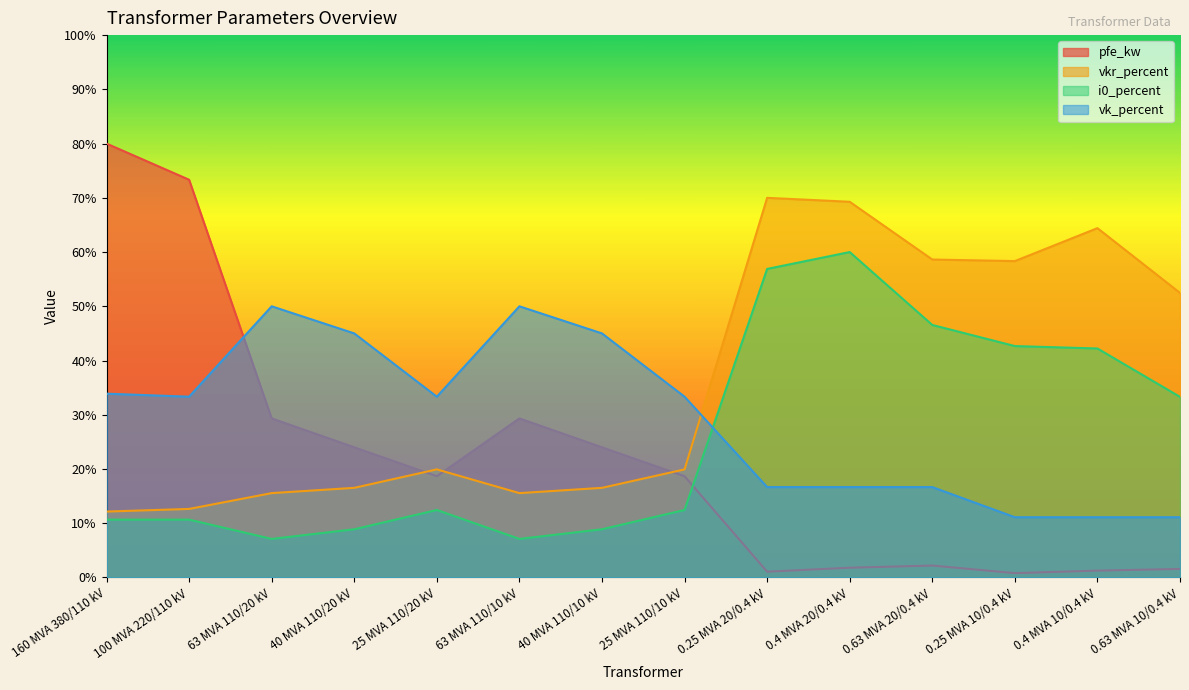

What is the value of the pfe_kw point at the 10th from the left?

1.8